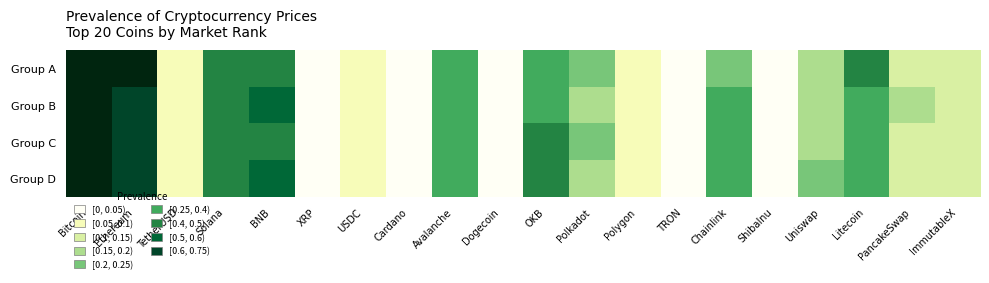

Count the number of categories in the chart.

20